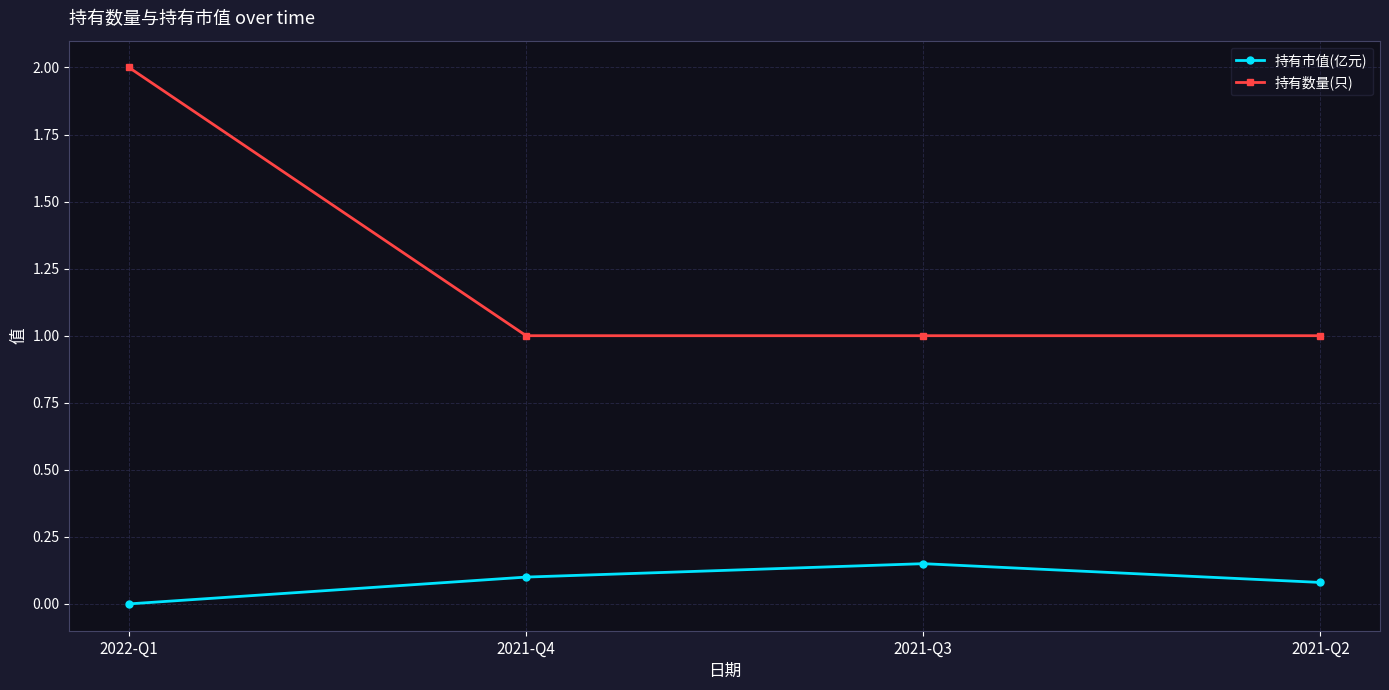

What is the sum of all 持有市值(亿元) values?

0.3